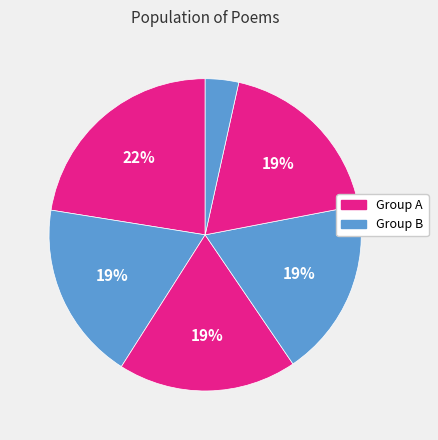

Is there any slice that represents more than half of the pie?

No